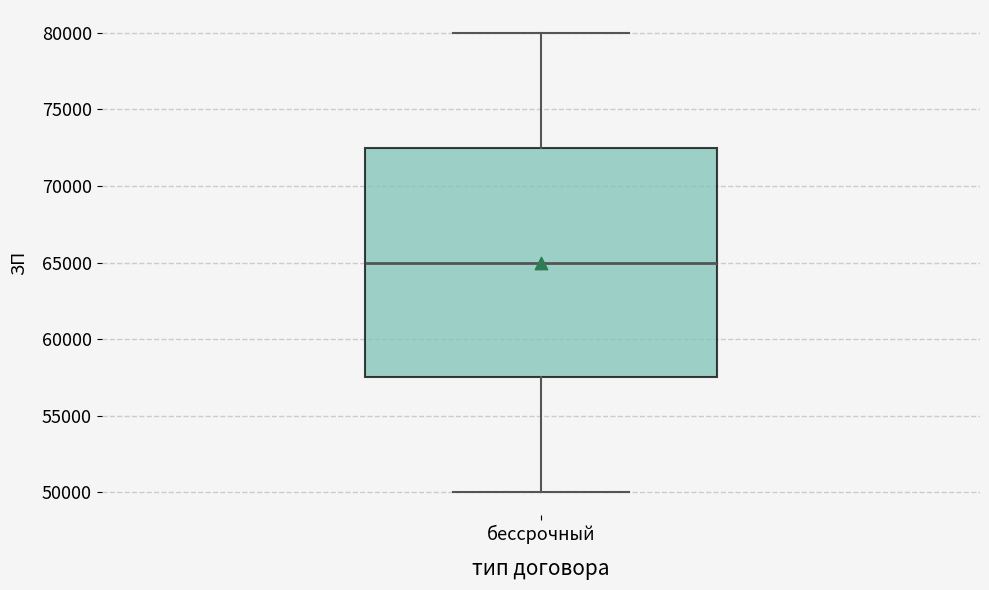

Transcribe this box plot: give where the median line is, the range the box spans, and where the two whiskers end, as read against the y-axis. The values are not printed on the chart, so give them approximately, as read against the axis.

median 65000, box 57500 to 72500, whiskers 50000 to 80000